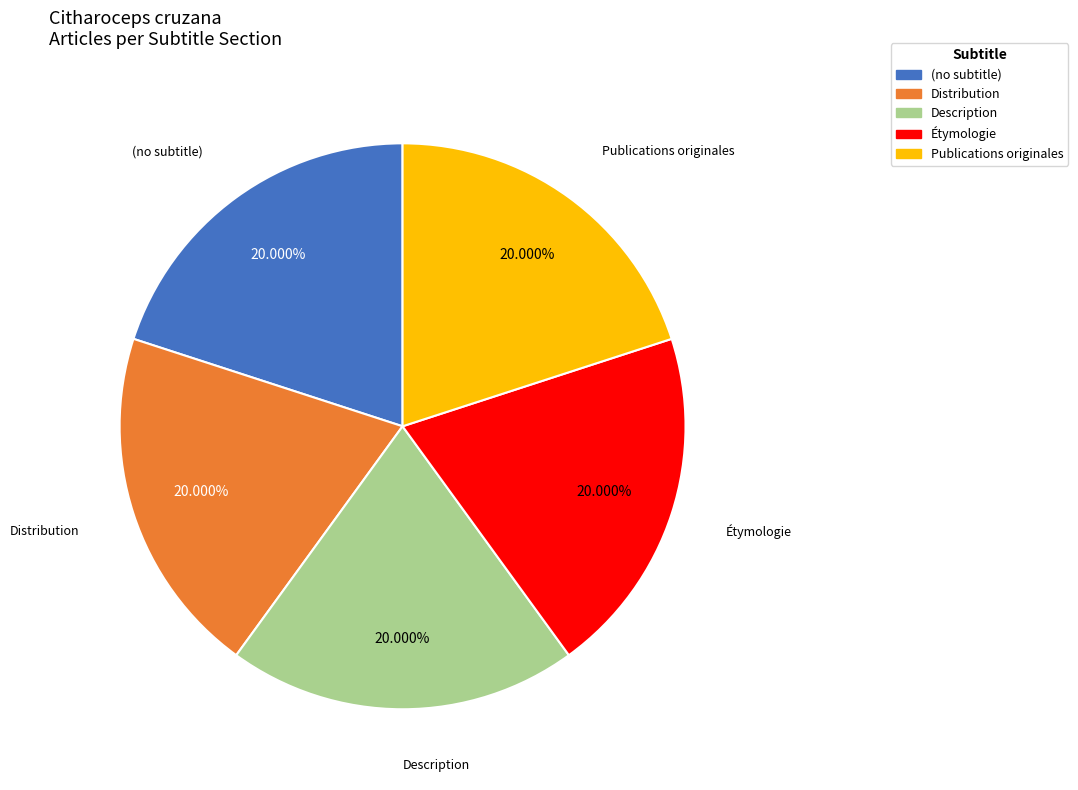

Combined, do Distribution and Description account for over 50%?

No